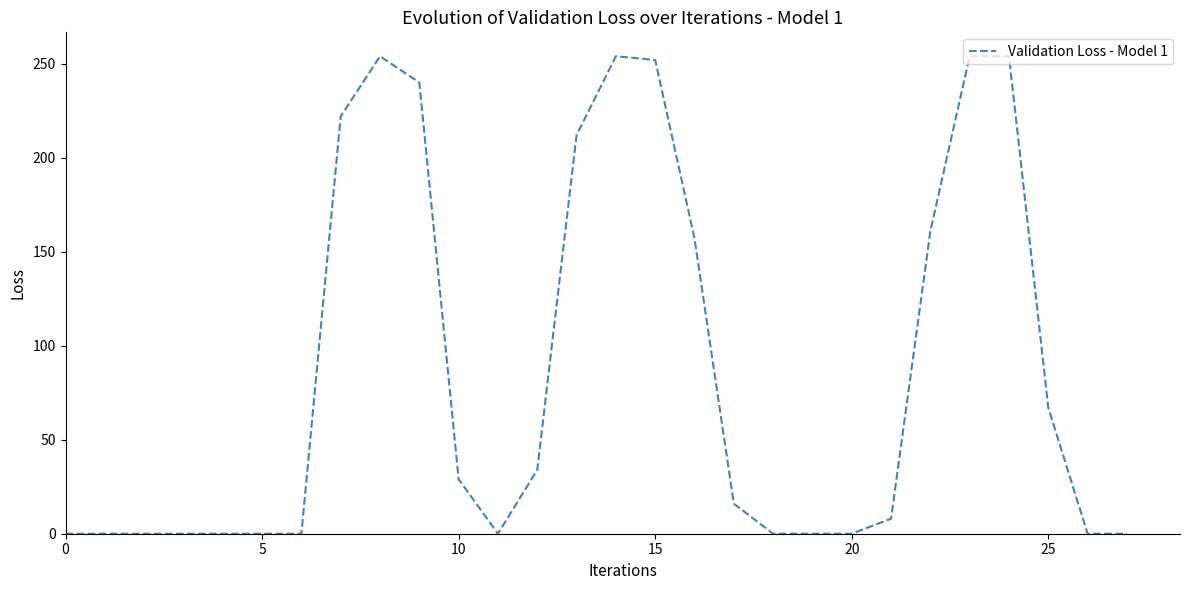

What is the difference between the maximum and minimum values?

254